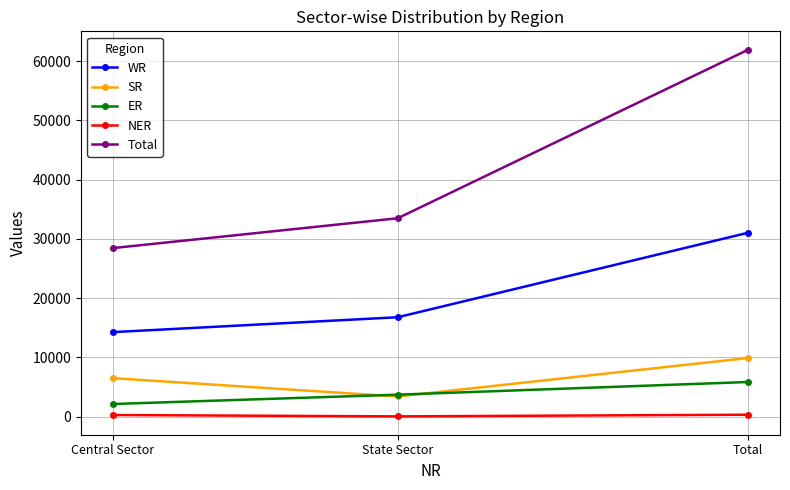

The Total series shows 28455 at Central Sector. True or false?

True